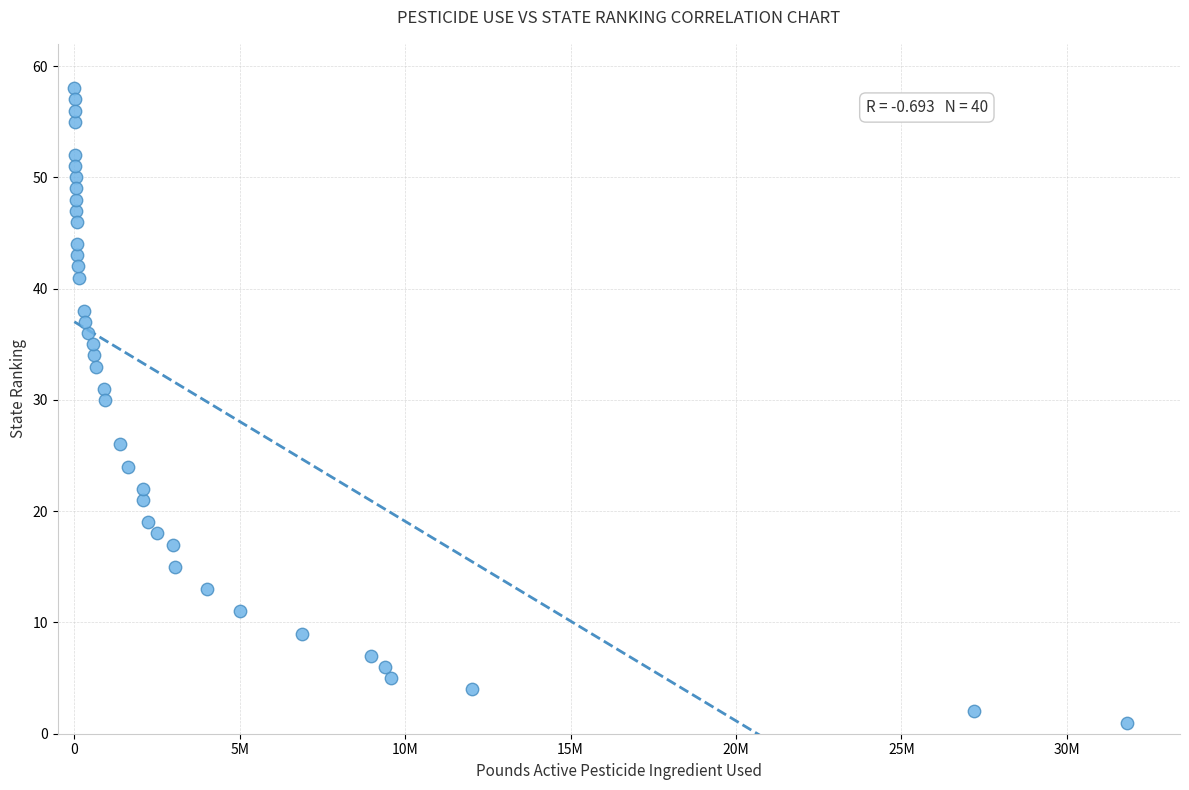

What Y value in the scatter plot is closest to 29?

30